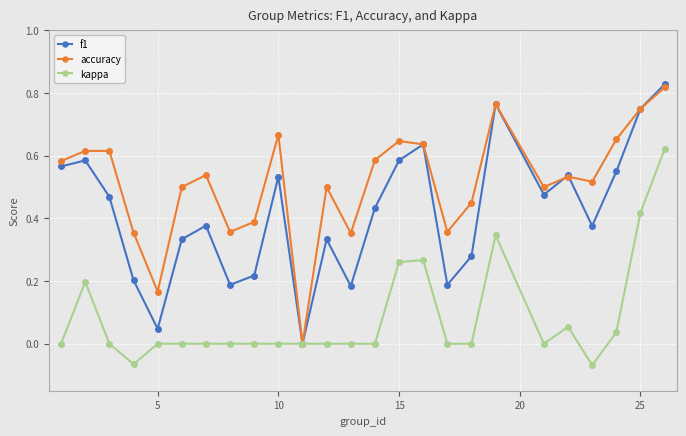

Which series has the largest total across all categories?

accuracy